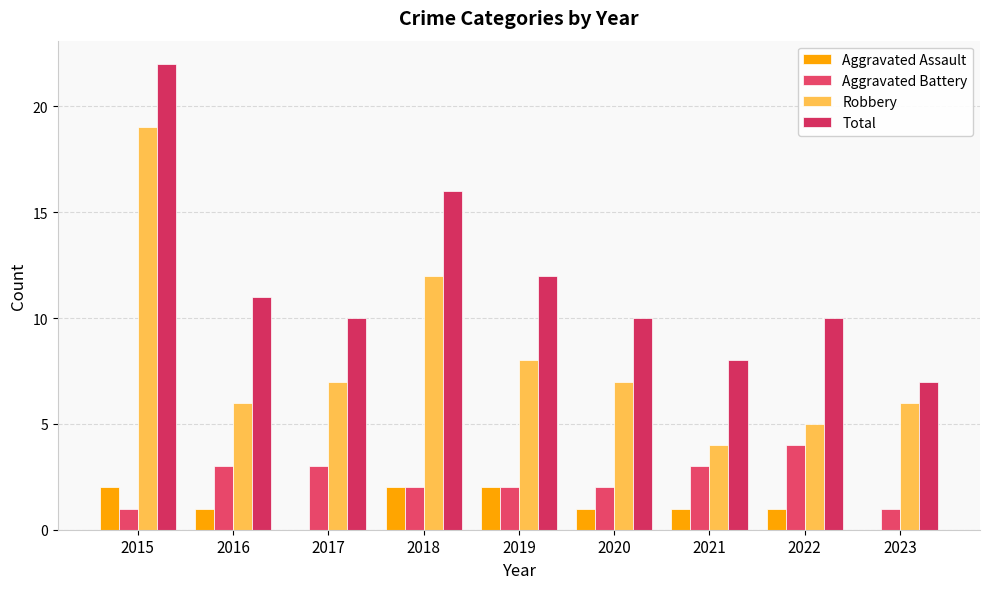

What is the average value of the Aggravated Assault series?

1